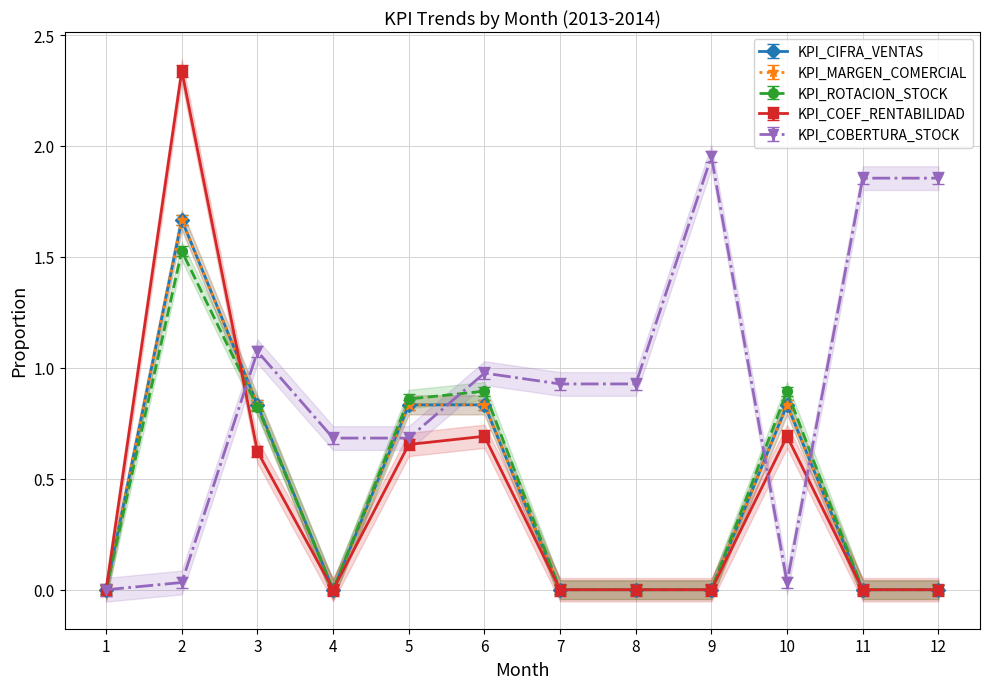

How many interior local valleys does the KPI_COBERTURA_STOCK series have?

1